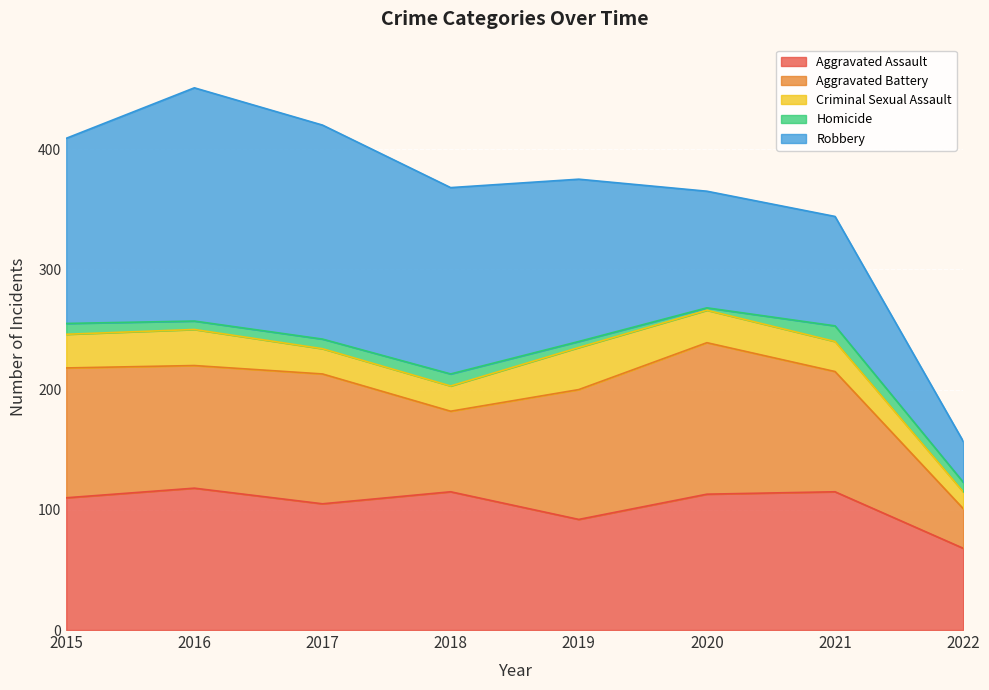

What is the difference between the maximum and minimum values in the Criminal Sexual Assault series?

21